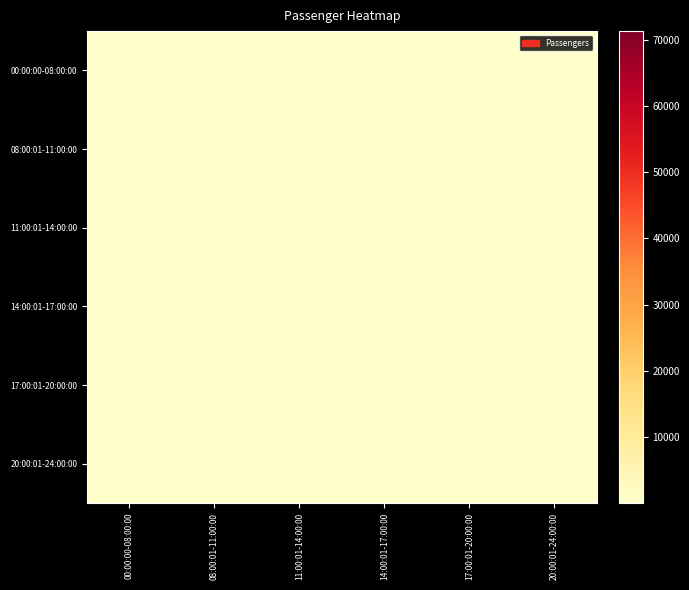

List the series in order of their peak value, lowest first.

00:00:00-08:00:00, 20:00:01-24:00:00, 11:00:01-14:00:00, 17:00:01-20:00:00, 08:00:01-11:00:00, 14:00:01-17:00:00